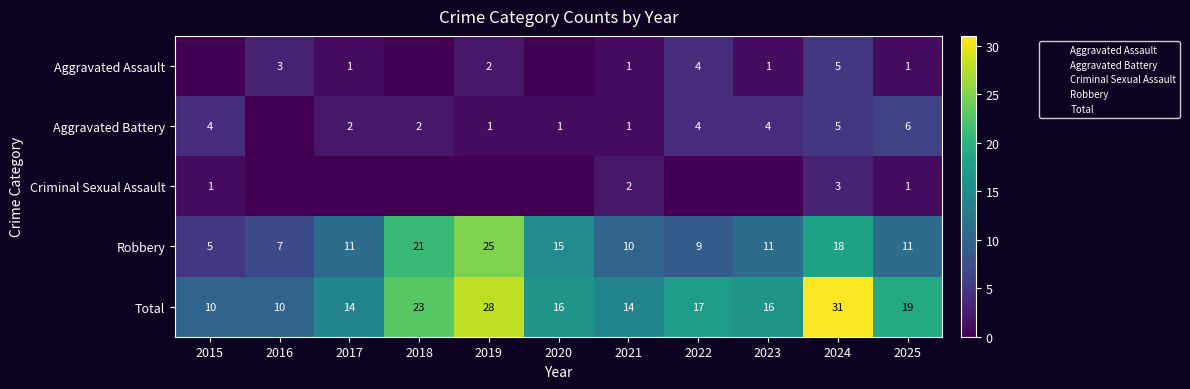

Which category has the lowest value in the Robbery series?

2015